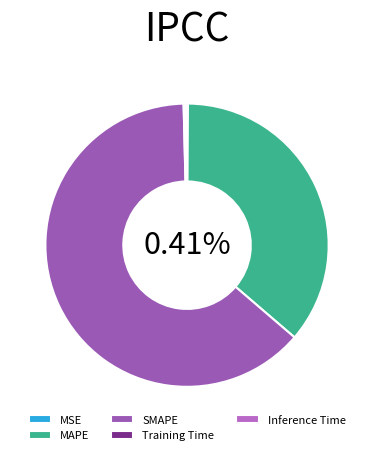

Rank the categories by value from highest to lowest.

SMAPE, MAPE, Inference Time, Training Time, MSE